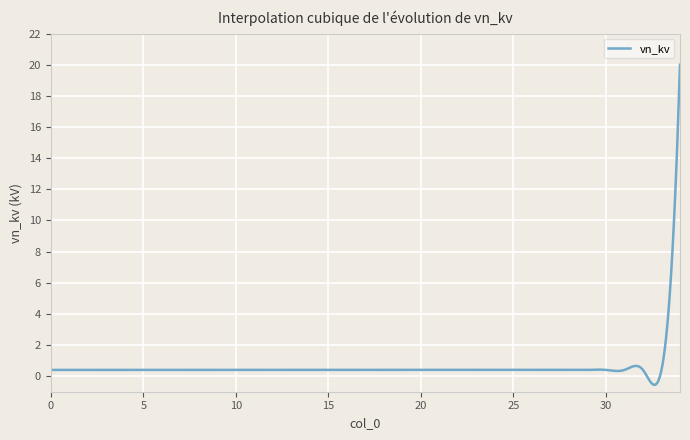

What is the minimum value shown in the chart?

-0.6